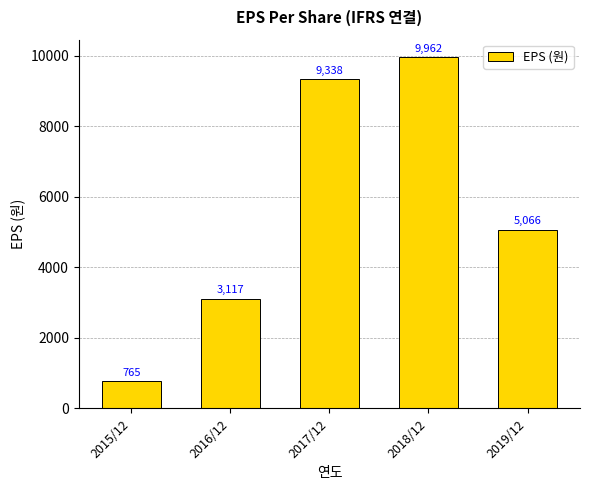

At which category does the chart reach its peak across all series?

2018/12